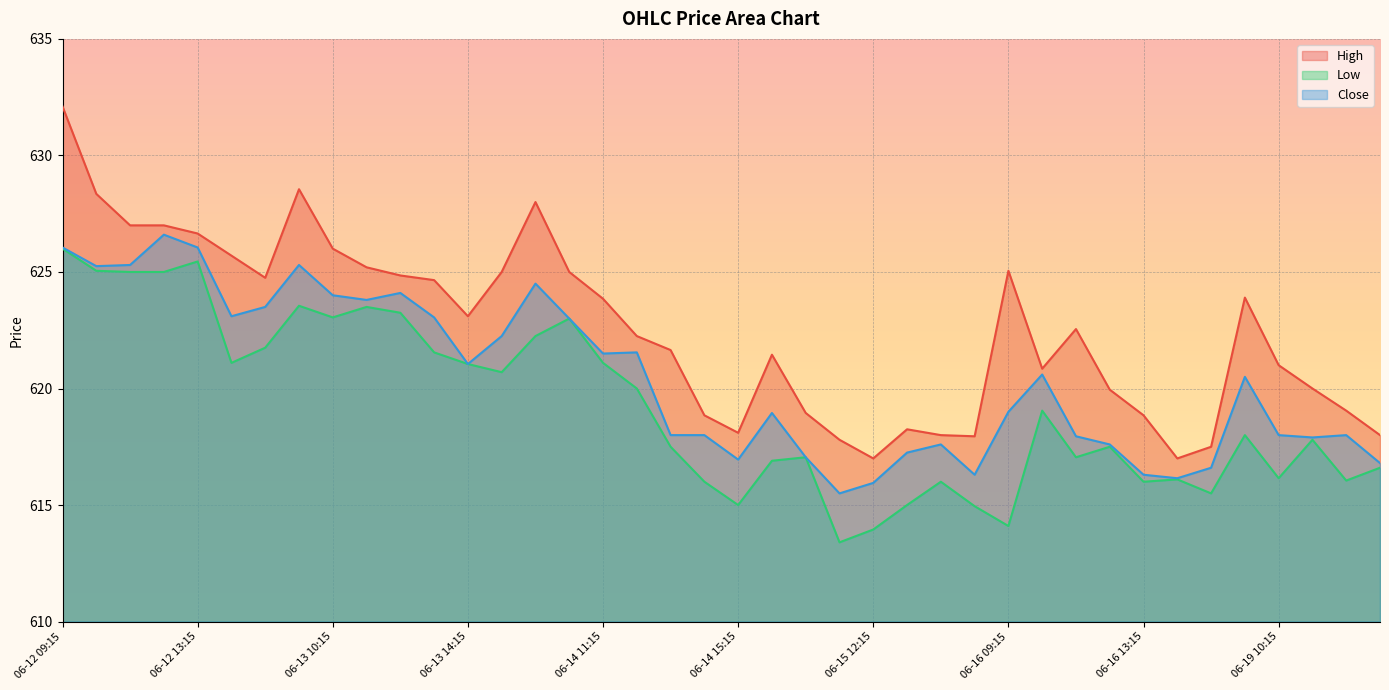

What is the minimum value shown in the chart?

613.4